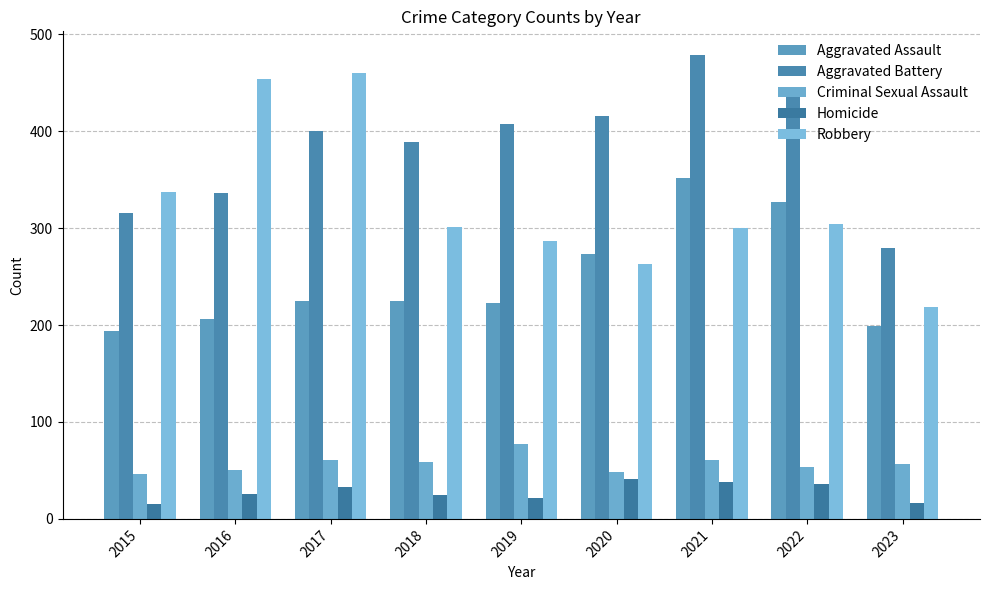

Reading left to right, transcribe all the data shown in this chart.

Aggravated Assault: 2015=194	2016=206	2017=225	2018=225	2019=223	2020=273	2021=352	2022=327	2023=199
Aggravated Battery: 2015=316	2016=336	2017=400	2018=389	2019=407	2020=416	2021=479	2022=439	2023=279
Criminal Sexual Assault: 2015=46	2016=50	2017=61	2018=59	2019=77	2020=48	2021=61	2022=54	2023=57
Homicide: 2015=15	2016=26	2017=33	2018=25	2019=22	2020=41	2021=38	2022=36	2023=16
Robbery: 2015=337	2016=454	2017=460	2018=301	2019=287	2020=263	2021=300	2022=304	2023=219